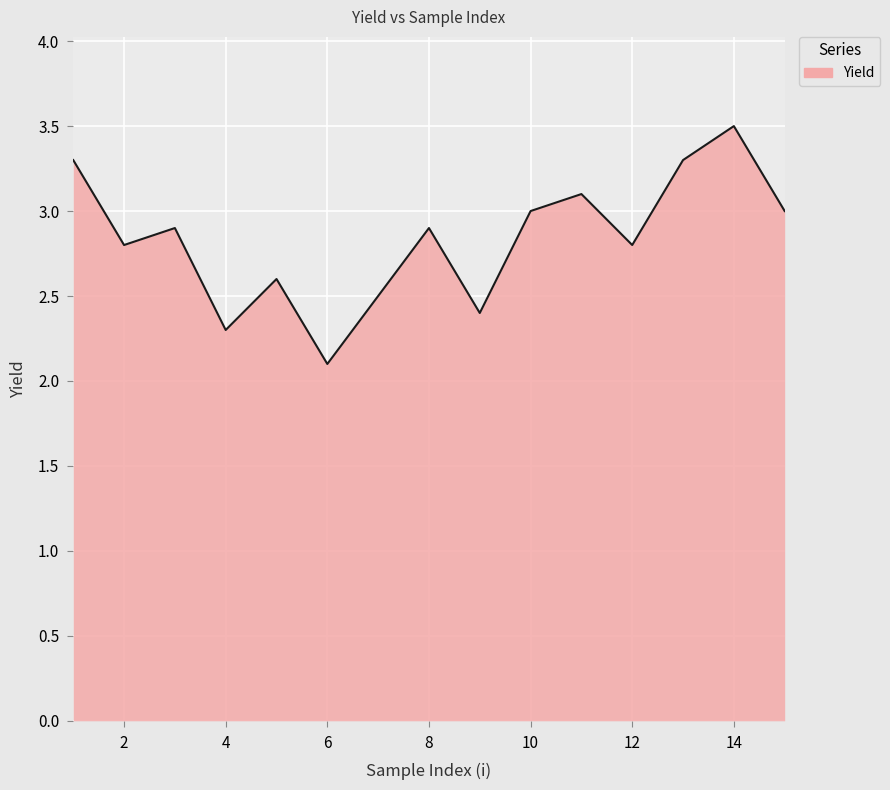

What is the smallest value displayed?

2.1